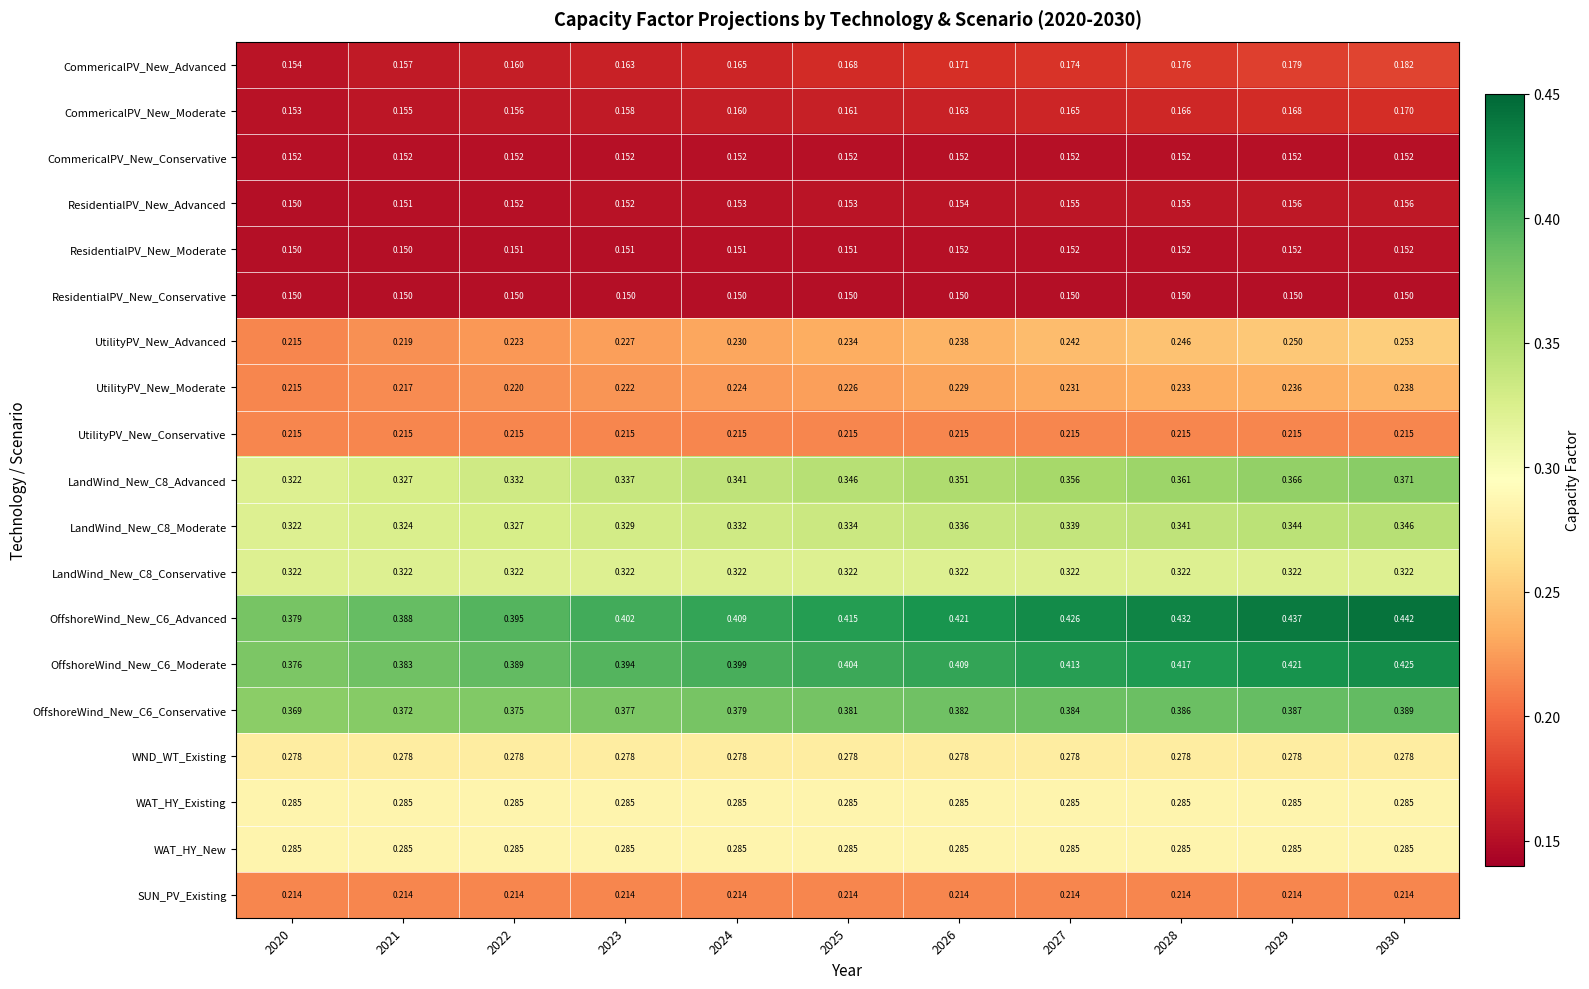

How many distinct data groups are displayed?

19